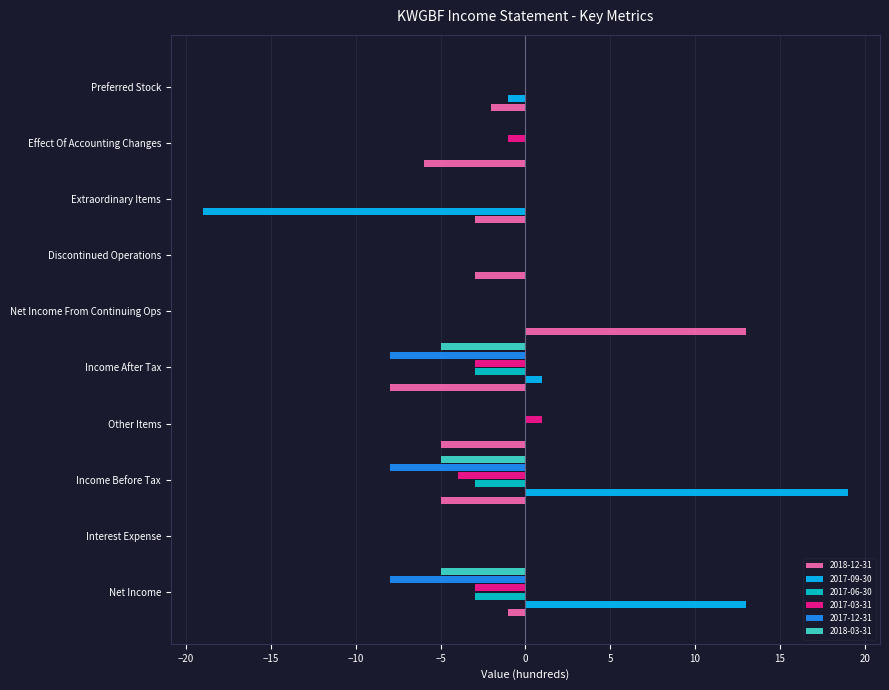

What is the total value across all series at Net Income?

-7